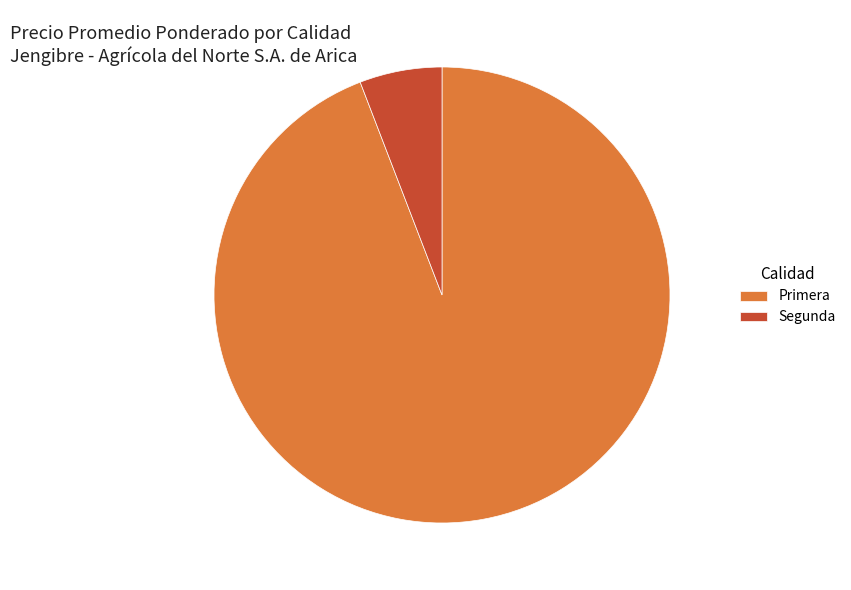

What is the smallest slice in the pie chart?

Segunda